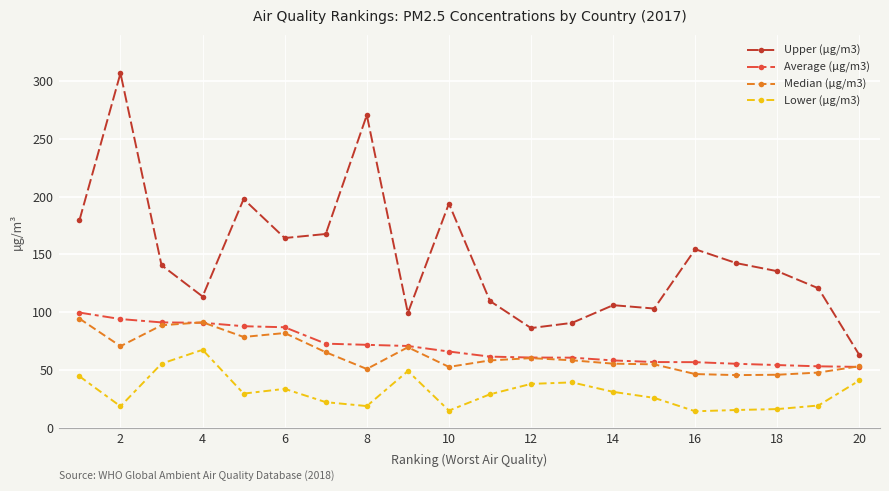

Which series has the largest total across all categories?

Upper (µg/m3)